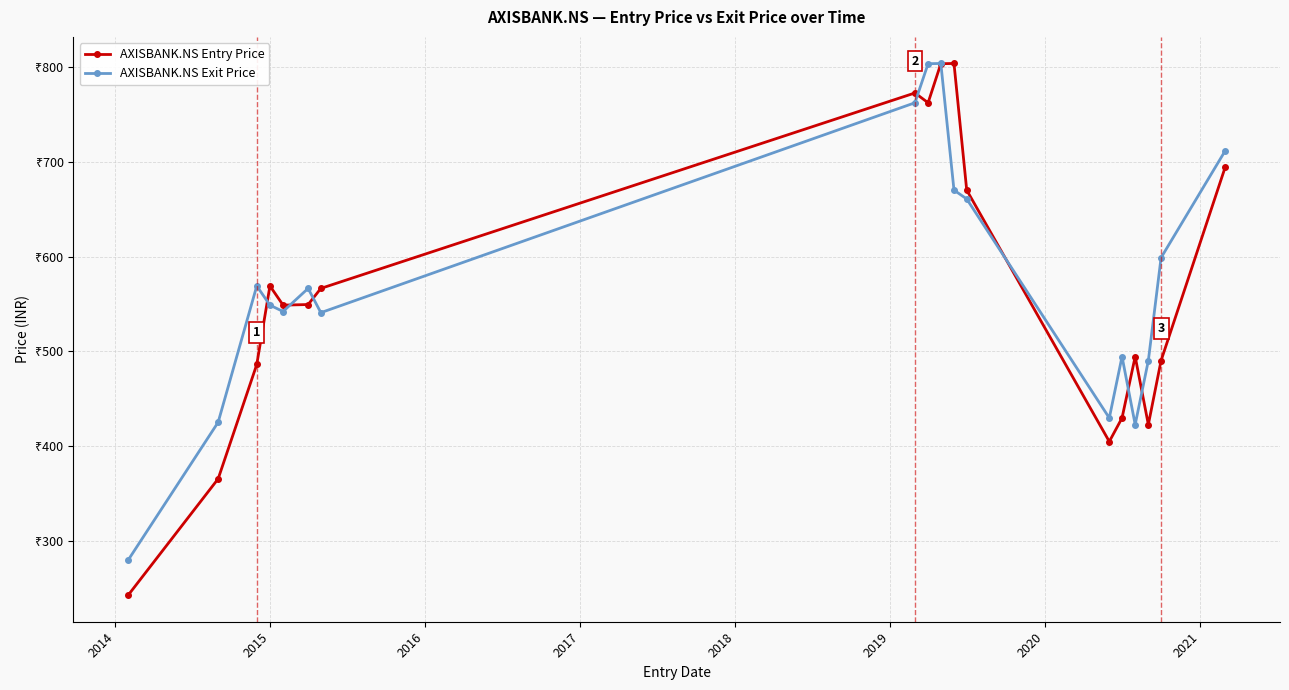

True or false: AXISBANK.NS Exit Price and AXISBANK.NS Entry Price intersect in this chart.

True